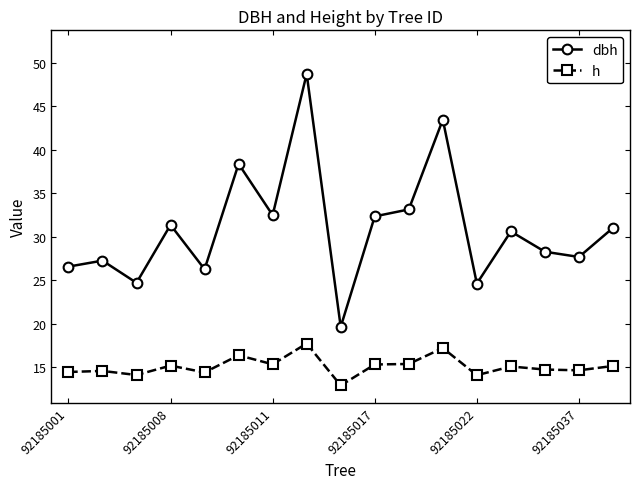

How many lines are shown in the chart?

2